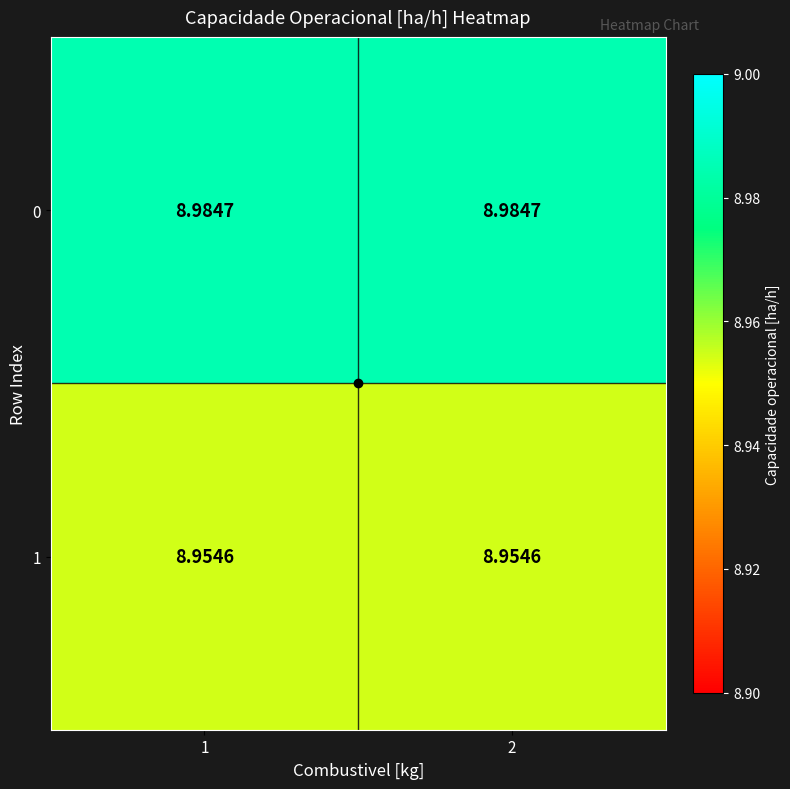

Reading left to right, list all the values displayed in this chart.

0: 1=9.0	2=9.0
1: 1=9.0	2=9.0